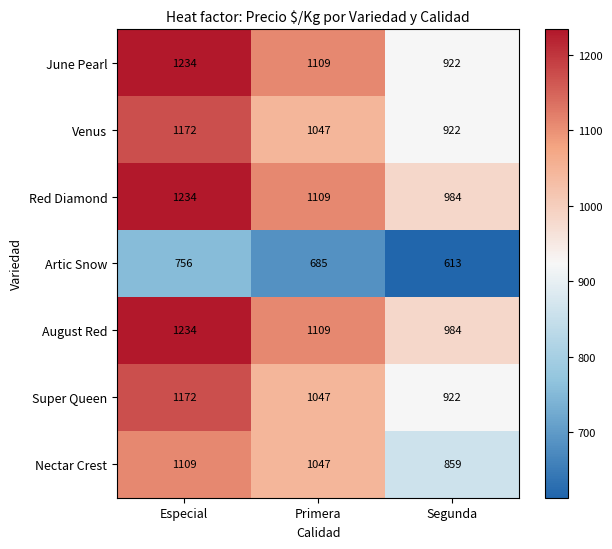

Which label corresponds to the smallest value in the chart?

Segunda